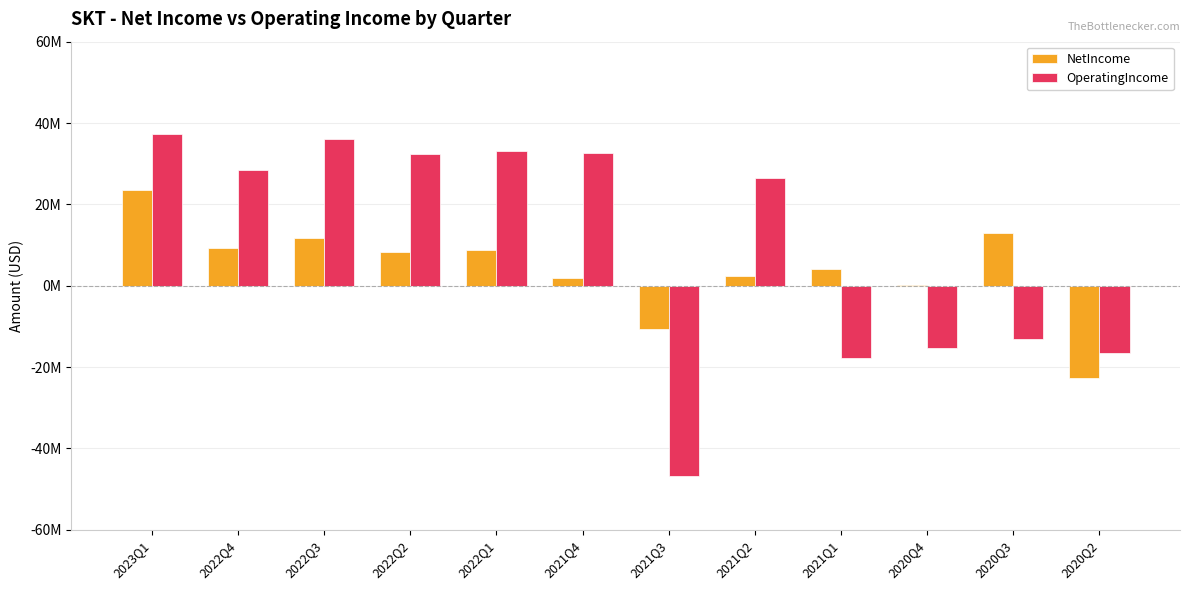

Are the bars horizontal?

No